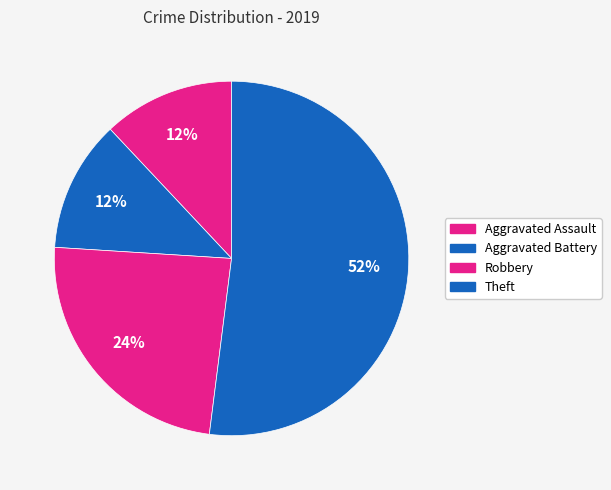

Which category has the smallest portion of the pie?

Aggravated Assault